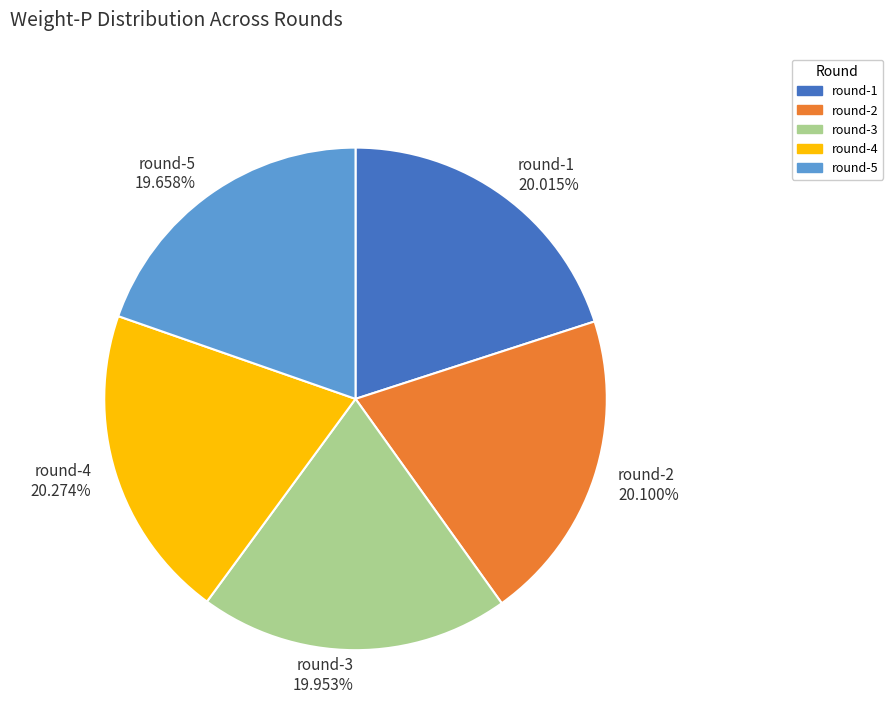

Is it true that round-2 is 10% of the pie?

False